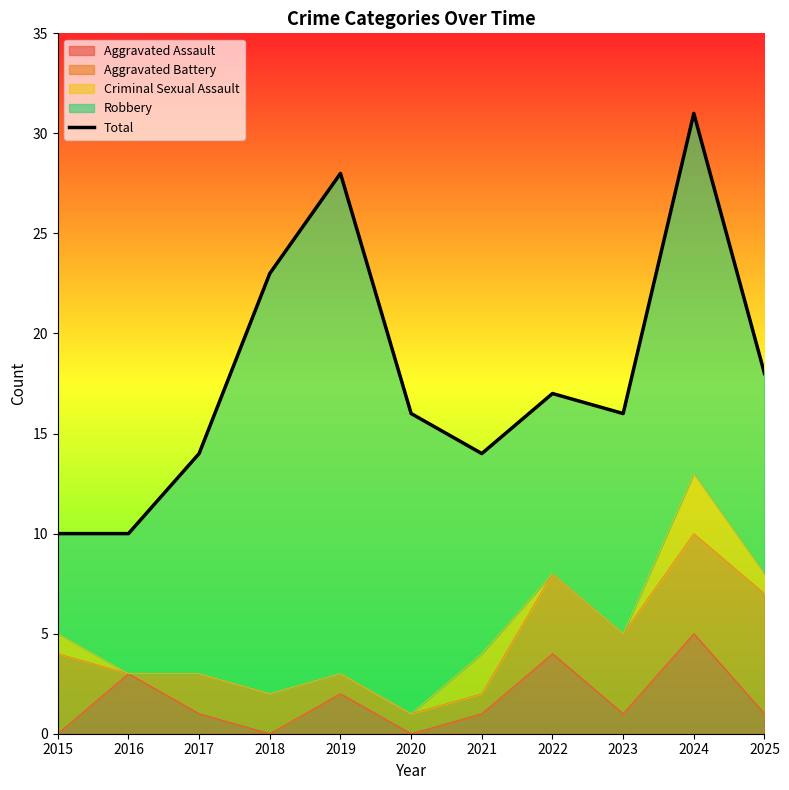

How many lines are shown in the chart?

1